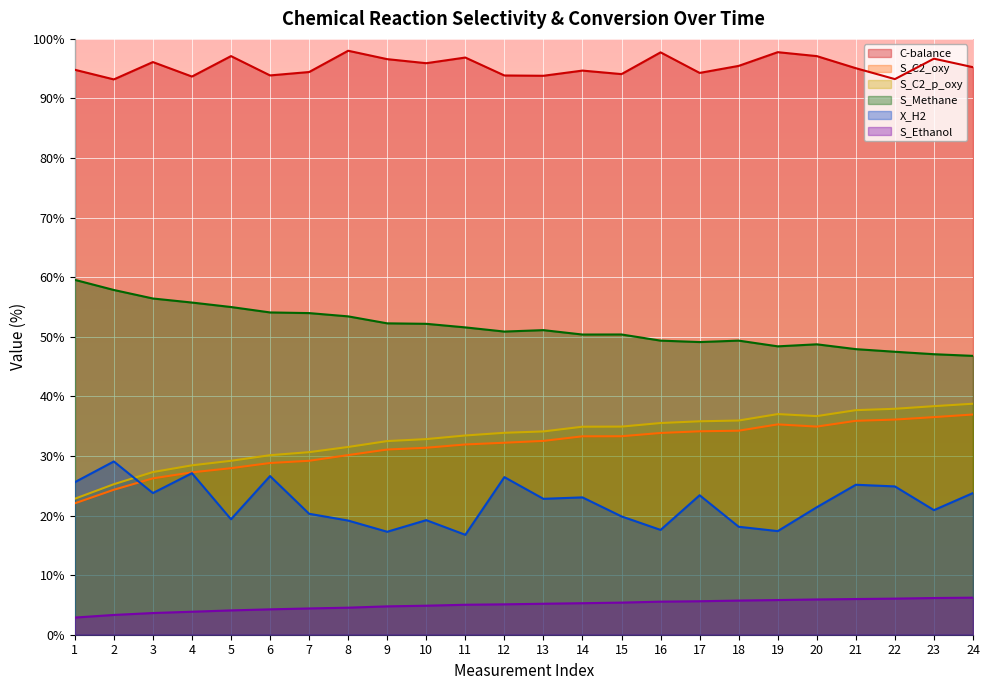

Reading left to right, list all the values displayed in this chart.

C-balance: 94.8	93.2	96.1	93.7	97.1	93.9	94.4	98.0	96.6	95.9	96.9	93.9	93.8	94.7	94.1	97.7	94.3	95.5	97.8	97.1	95.1	93.2	96.7	95.2
S_C2_oxy: 22.1	24.3	26.2	27.2	27.9	28.8	29.2	30.1	31.1	31.4	31.9	32.2	32.5	33.3	33.3	33.9	34.1	34.2	35.3	34.9	35.9	36.1	36.5	37.0
S_C2_p_oxy: 22.8	25.3	27.3	28.4	29.2	30.1	30.6	31.5	32.5	32.8	33.4	33.9	34.1	34.9	34.9	35.5	35.8	36.0	37.0	36.7	37.7	37.9	38.4	38.8
S_Methane: 59.6	57.9	56.4	55.8	55.0	54.1	54.0	53.4	52.3	52.2	51.6	50.9	51.1	50.4	50.4	49.4	49.1	49.4	48.4	48.7	47.9	47.5	47.1	46.8
X_H2: 25.6	29.1	23.8	27.1	19.4	26.6	20.3	19.2	17.3	19.2	16.8	26.4	22.8	23.1	19.9	17.6	23.4	18.1	17.4	21.4	25.2	24.9	20.9	23.8
S_Ethanol: 2.9	3.3	3.6	3.9	4.1	4.3	4.4	4.5	4.8	4.9	5.0	5.1	5.2	5.3	5.4	5.5	5.6	5.7	5.8	5.9	6.0	6.1	6.2	6.2